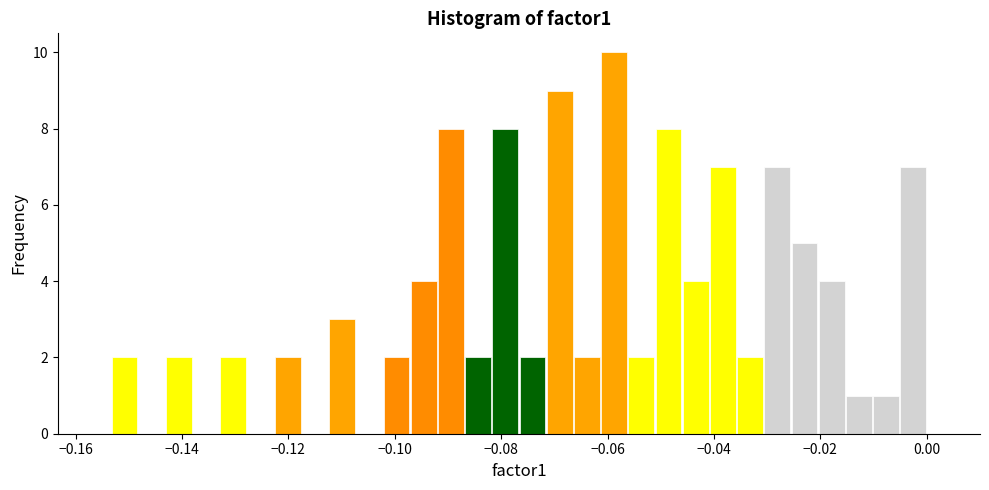

Read against the x-axis, roughly where is the centre of the tallest bar?

-0.058